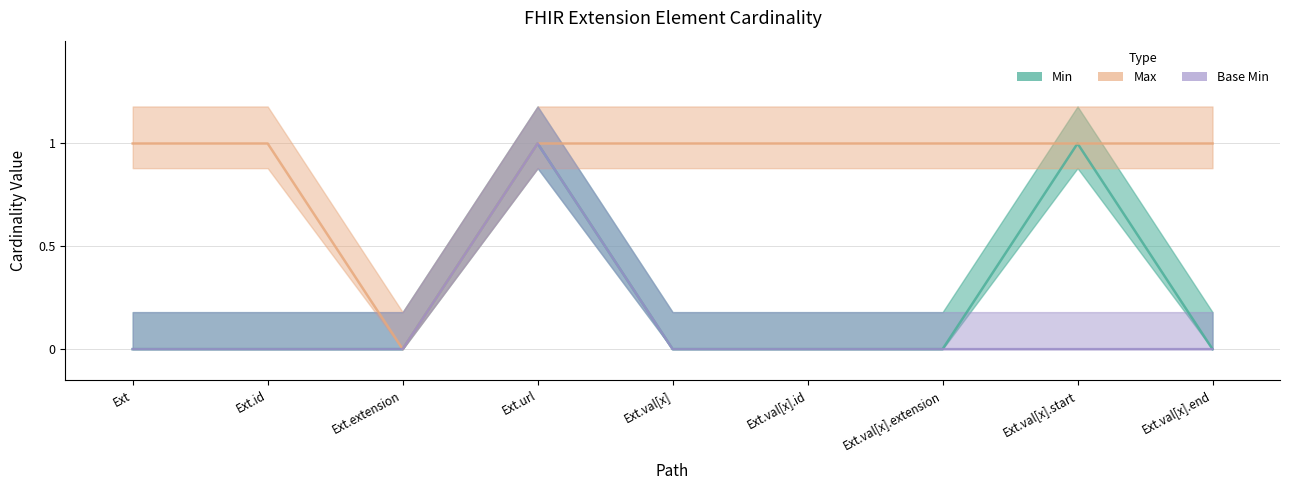

What is the spread (max minus min) of values at Extension.value[x].end?

1